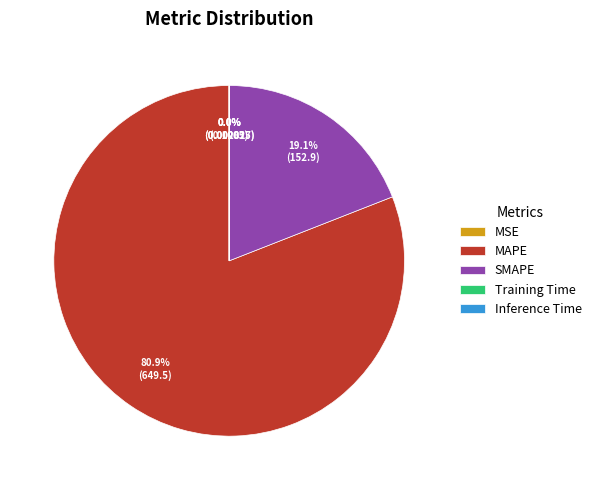

True or false: SMAPE accounts for 19% of the total.

True